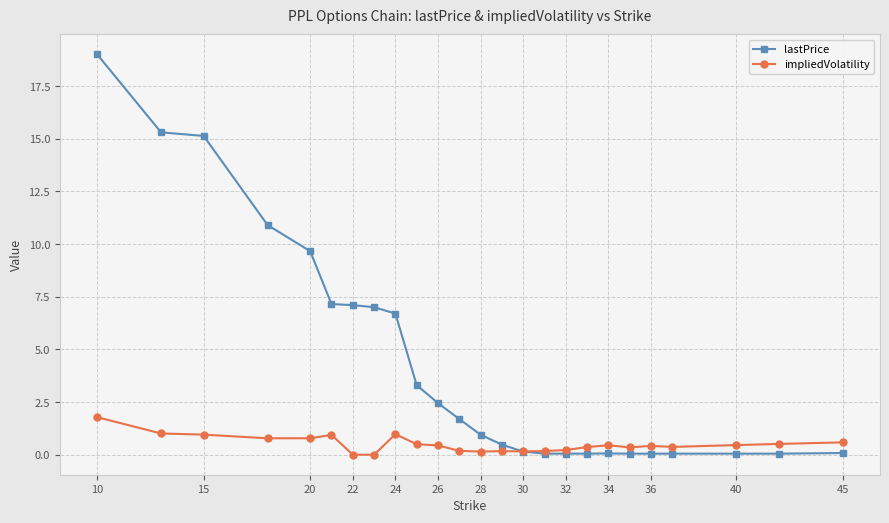

True or false: impliedVolatility has more than 2 interior local peaks.

True